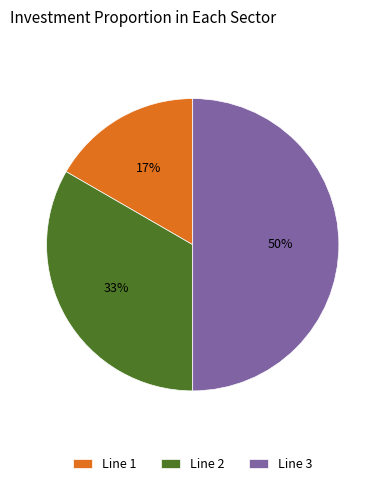

To the nearest percent, what is the combined percentage of Line 2 and Line 1?

50%